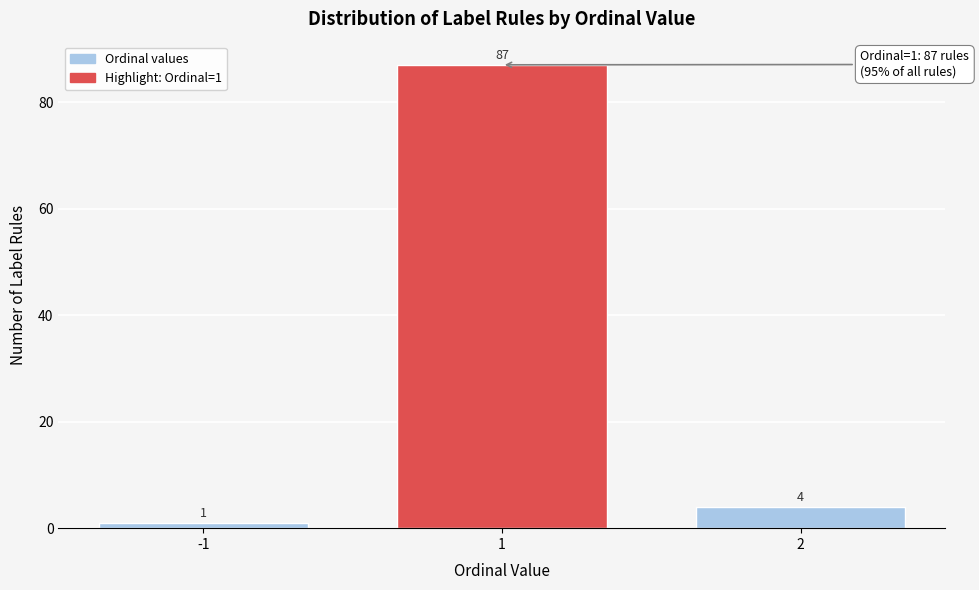

Reading left to right, transcribe all the data shown in this chart.

1	87	4